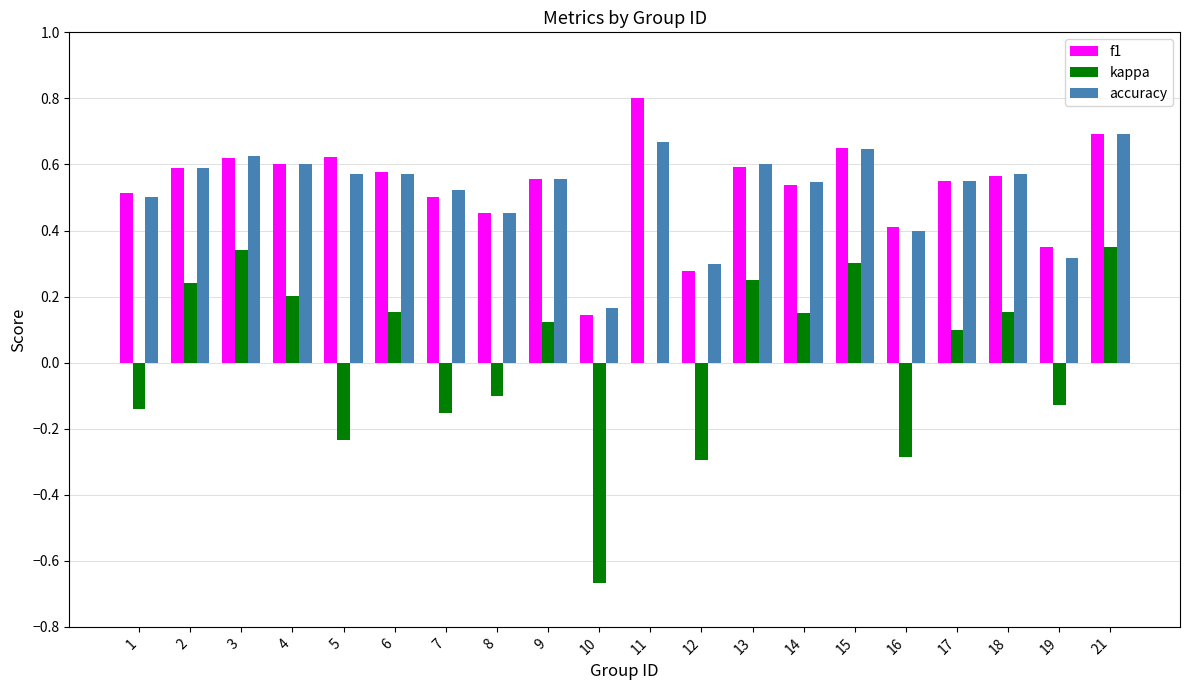

What is the sum of the accuracy values at 17 and 15?

1.2